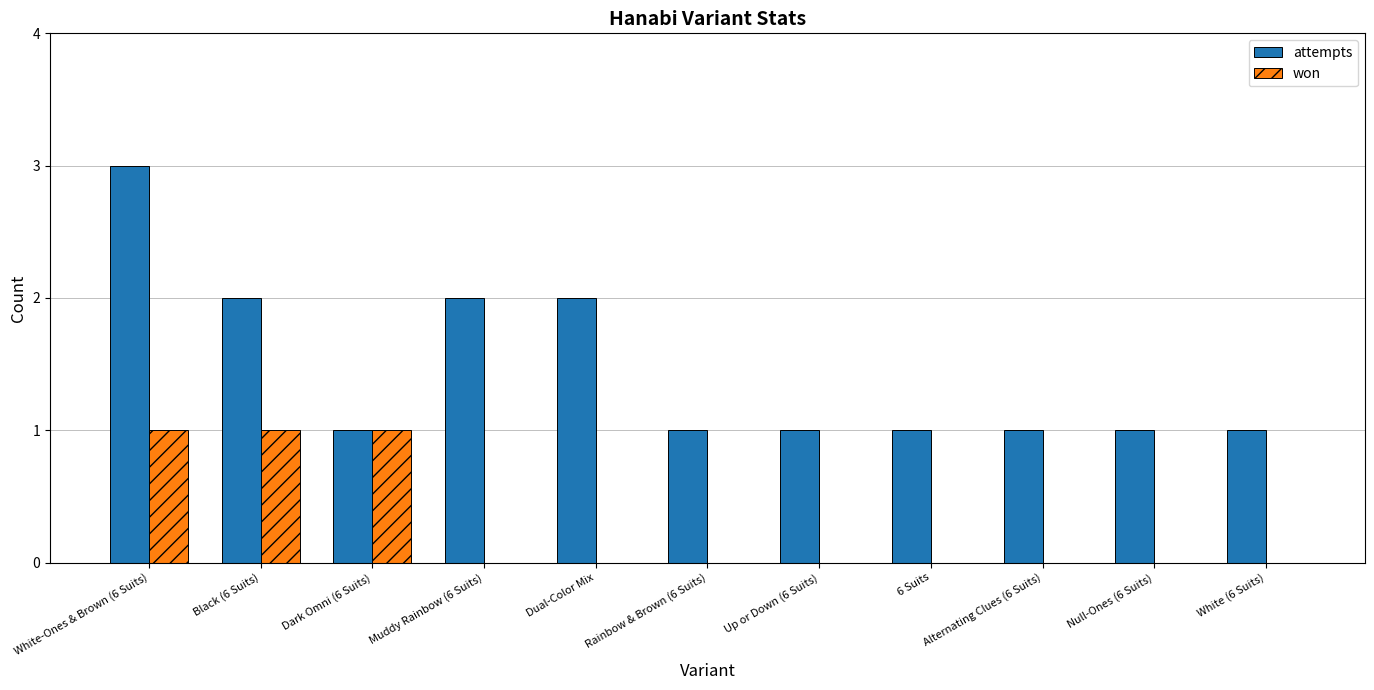

Which series has the largest total across all categories?

attempts